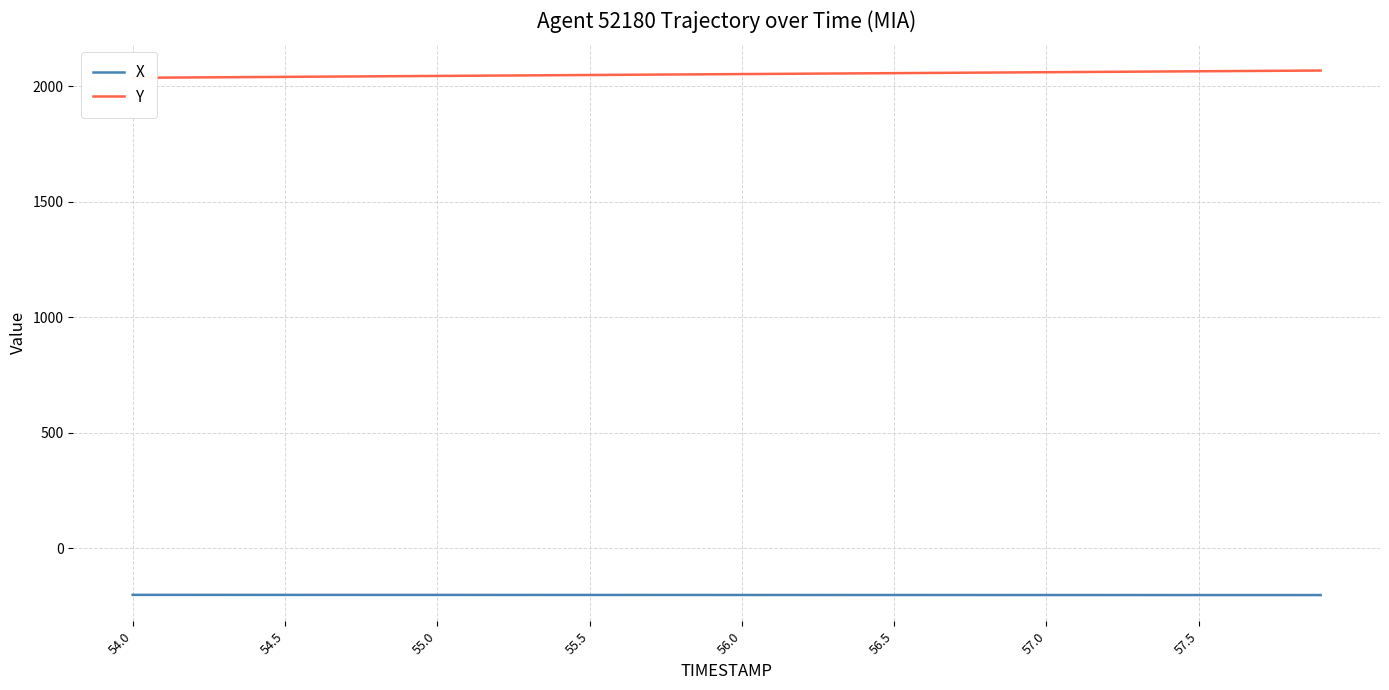

List the series in order of their peak value, highest first.

Y, X